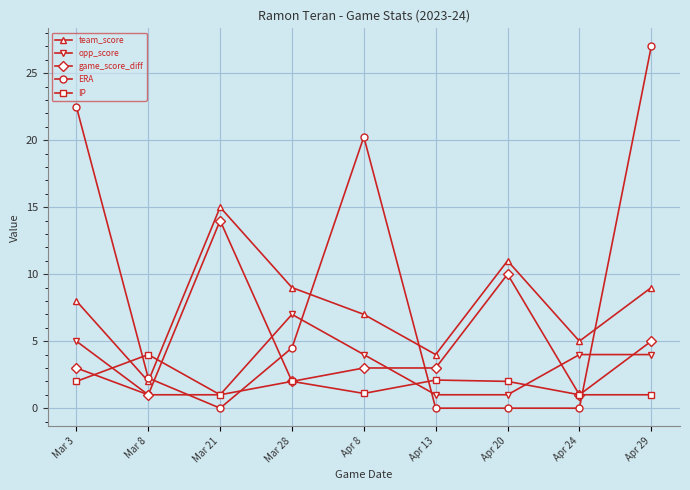

Which series has the largest range (max minus min)?

ERA